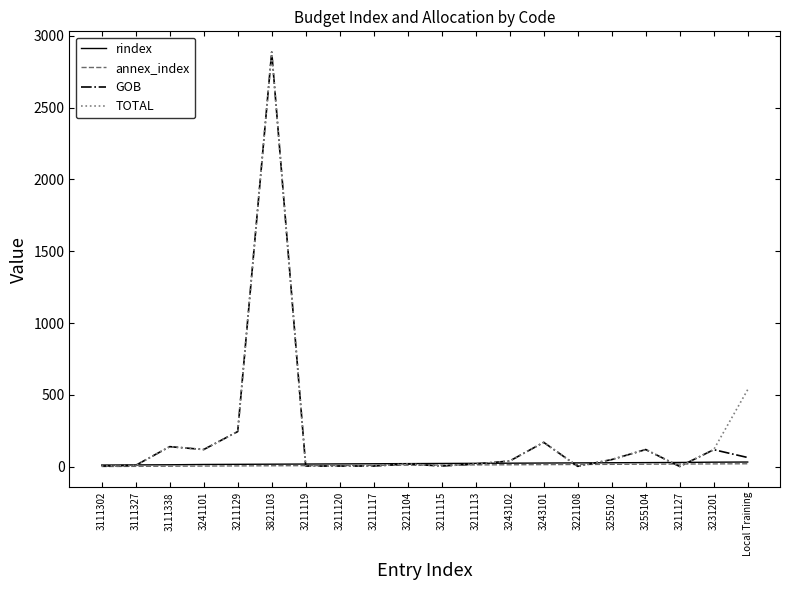

What is the difference between the second highest and second lowest values in the rindex series?

19.0